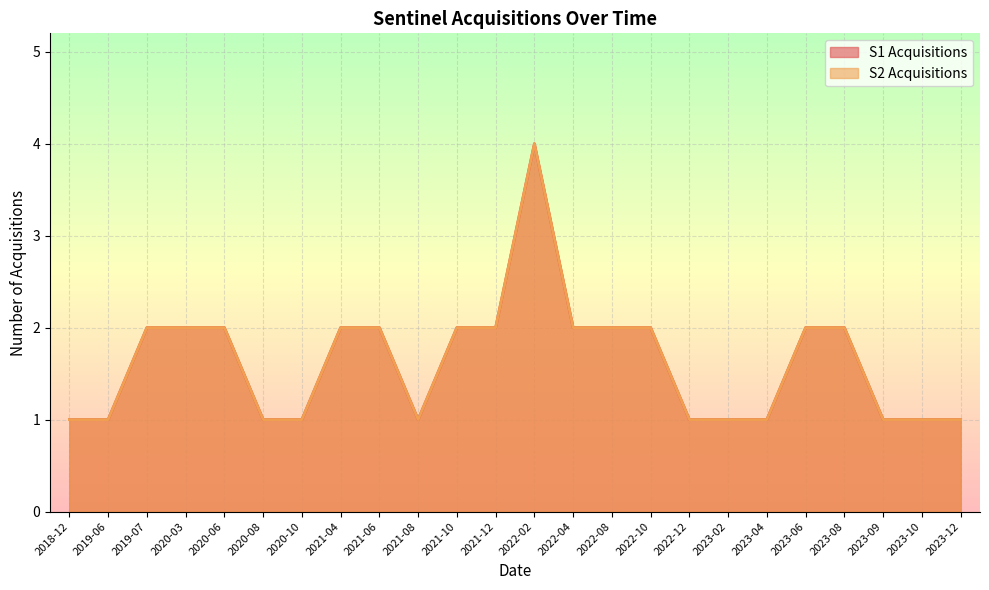

True or false: S2 Acquisitions and S1 Acquisitions cross at least once.

False